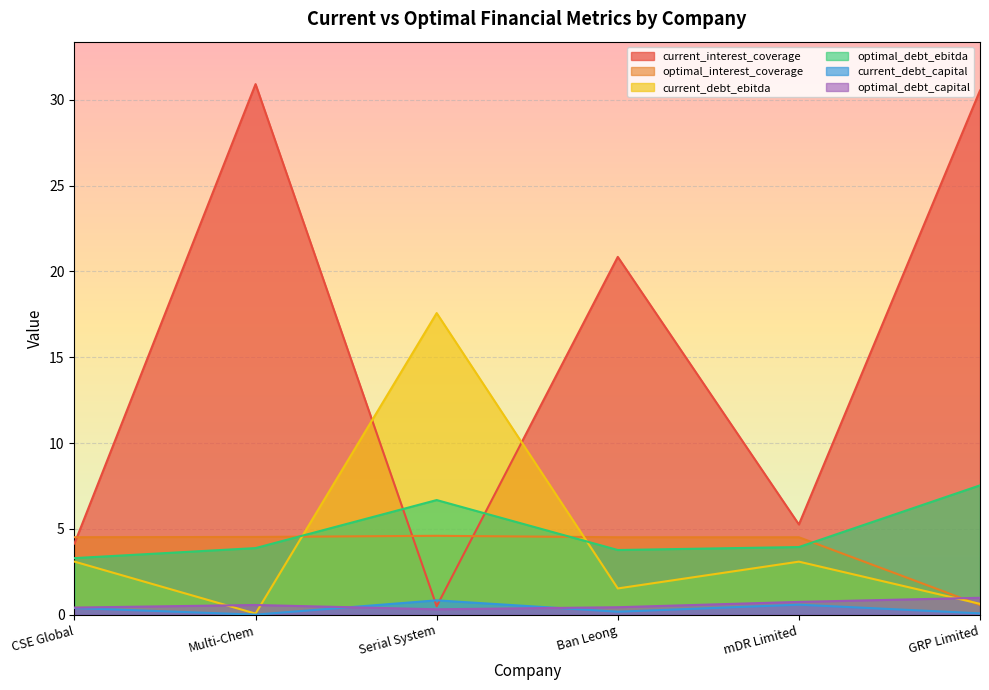

What is the difference between the highest and lowest values at Ban Leong?

20.7